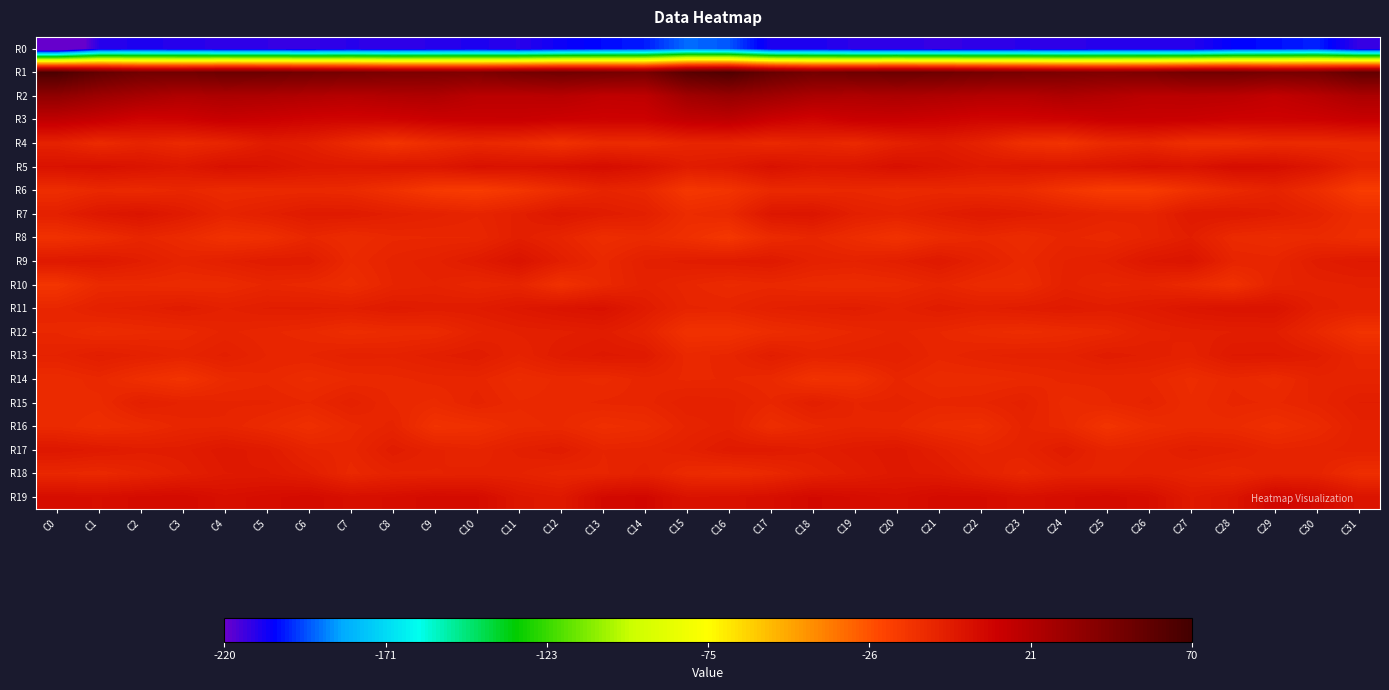

Count the number of data series in this chart.

20